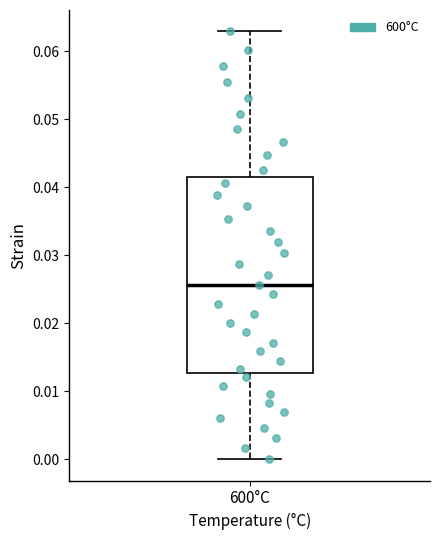

Where is the lower edge of the box for 600°C on the y-axis? The values are not printed on the chart, so give them approximately, as read against the axis.

0.013